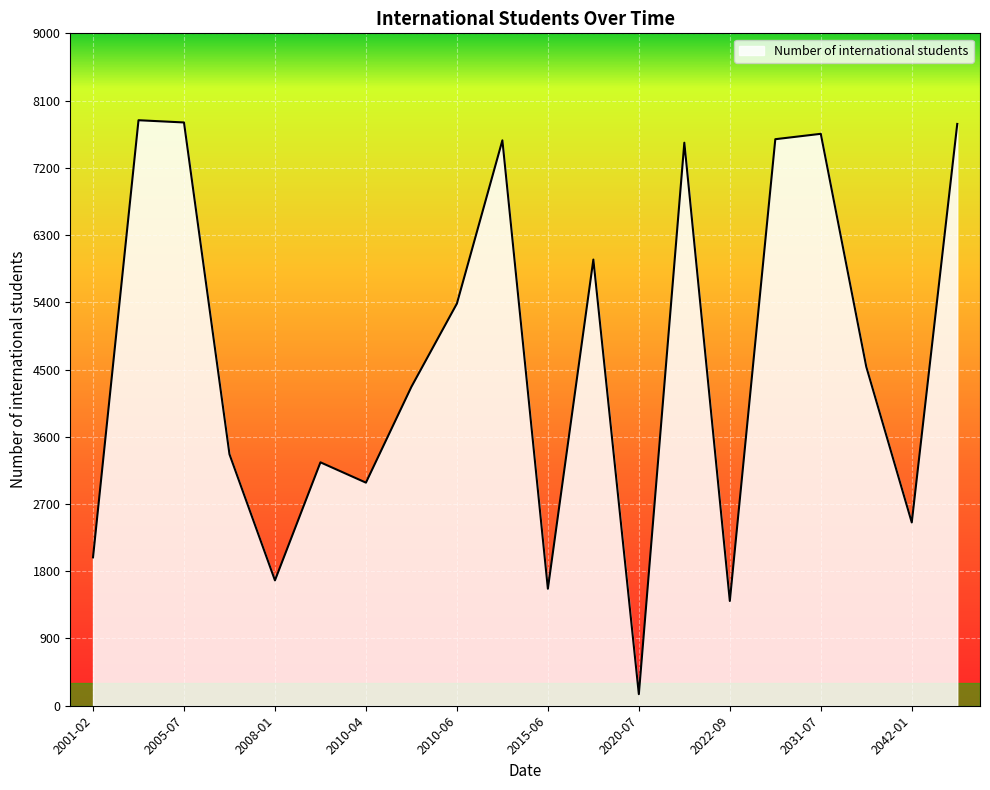

What is the greatest value displayed?

7837